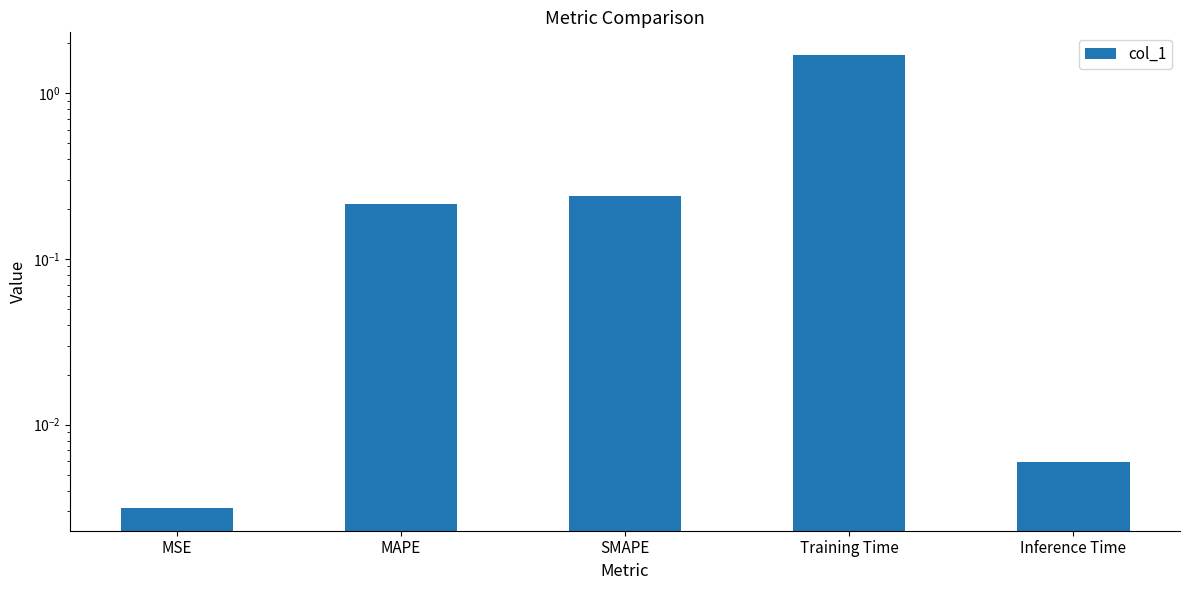

What is the greatest value displayed?

1.7